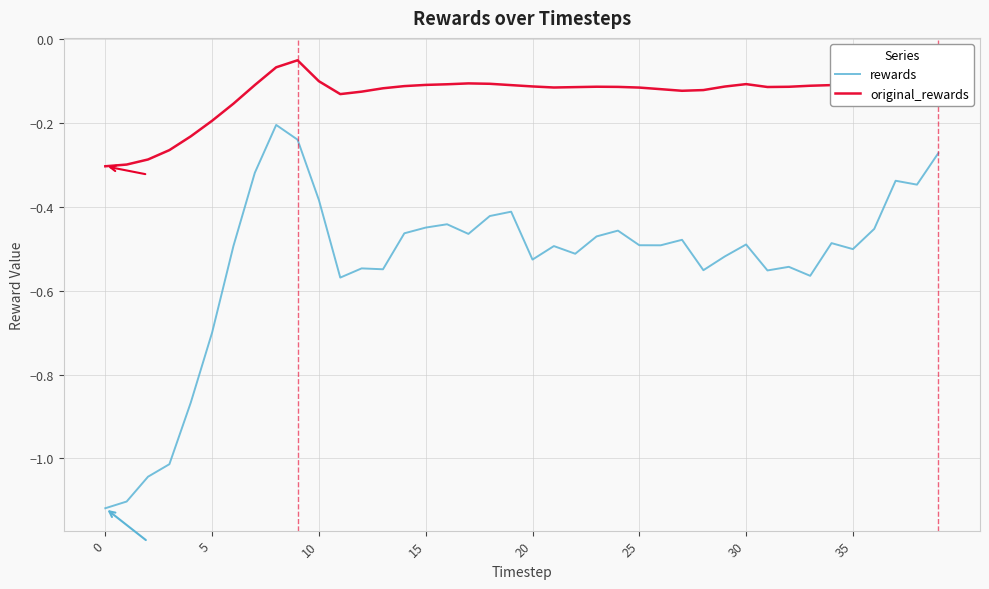

List the series in order of their peak value, highest first.

original_rewards, rewards